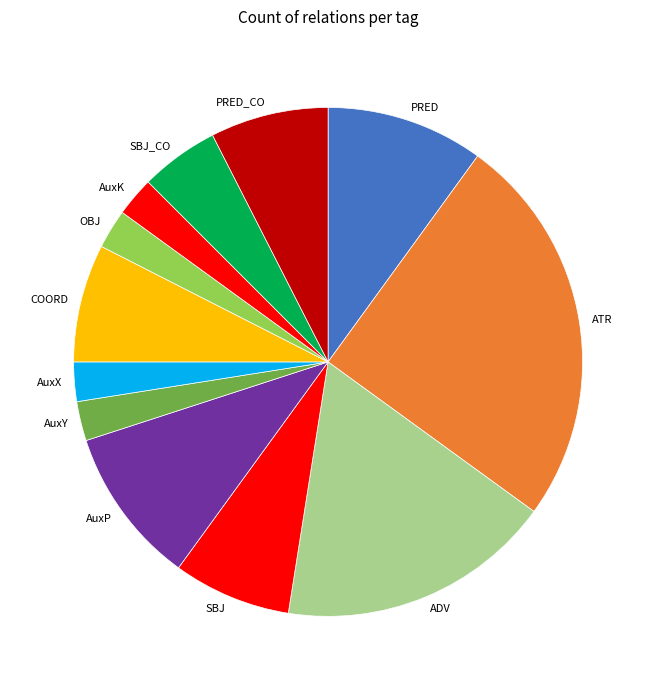

Do AuxX and COORD together represent more than half of the pie?

No